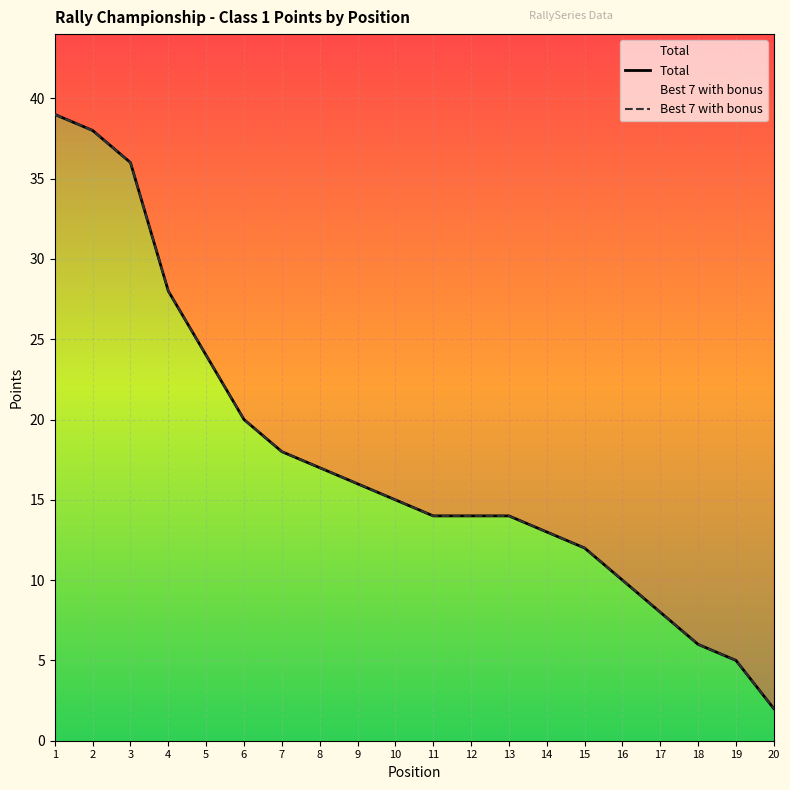

Reading left to right, list all the values displayed in this chart.

Total: 1=39	2=38	3=36	4=28	5=24	6=20	7=18	8=17	9=16	10=15	11=14	12=14	13=14	14=13	15=12	16=10	17=8	18=6	19=5	20=2
Best 7 with bonus: 1=39	2=38	3=36	4=28	5=24	6=20	7=18	8=17	9=16	10=15	11=14	12=14	13=14	14=13	15=12	16=10	17=8	18=6	19=5	20=2